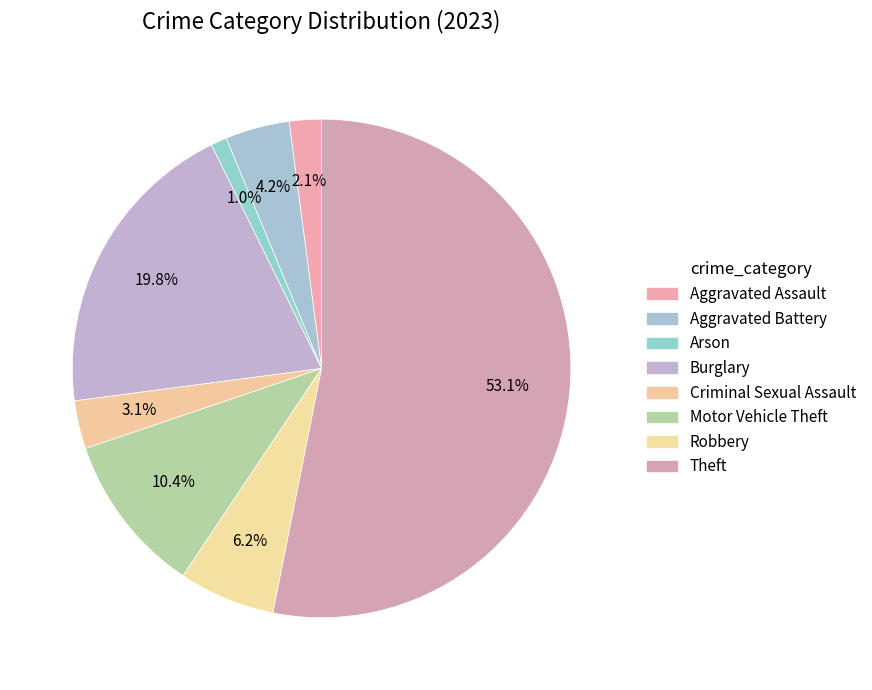

How many segments does this pie chart have?

8